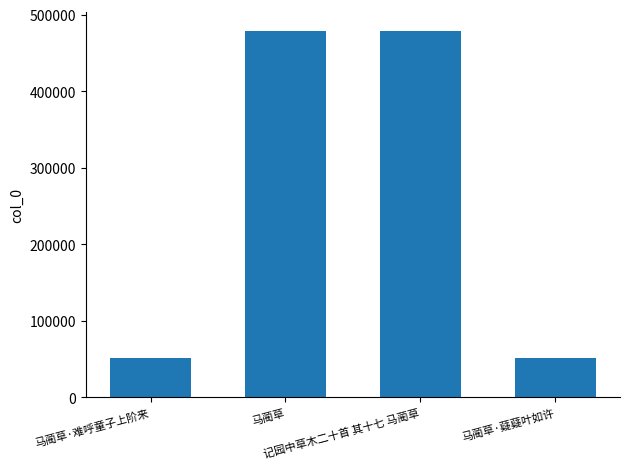

What is the difference between the maximum and second lowest values?

428024